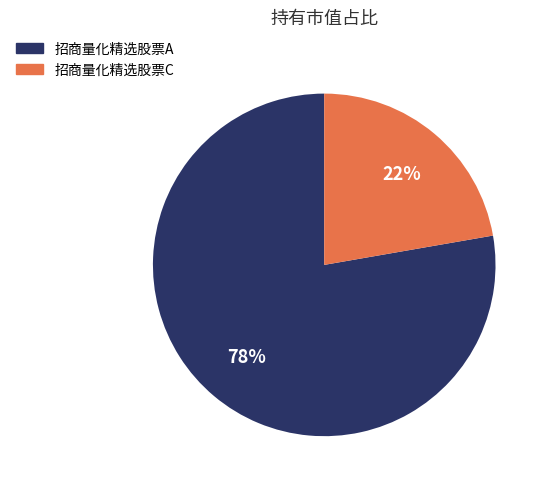

What is the smallest slice in the pie chart?

招商量化精选股票C